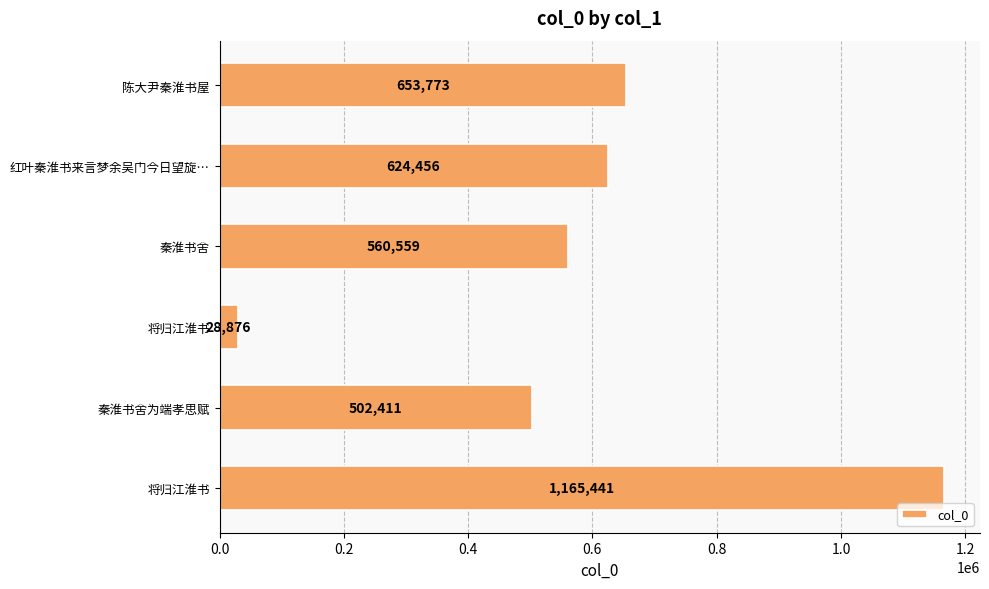

At which label is the value closest to 597158?

红叶秦淮书来言梦余吴门今日望旋…